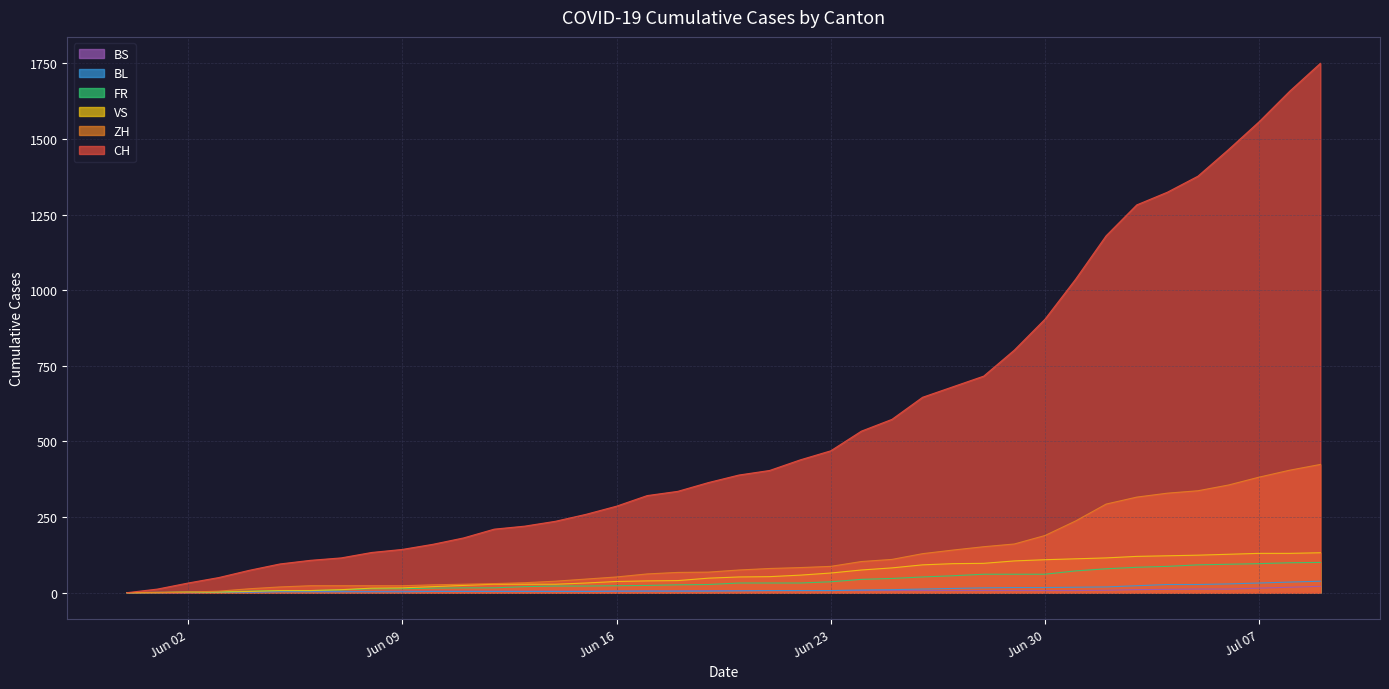

Reading right to left, what are all the values shown in this chart?

CH: 1750	1658	1557	1465	1377	1324	1282	1180	1036	904	802	716	681	646	573	534	469	439	404	389	364	335	321	286	259	236	220	210	181	160	143	133	115	107	95	74	50	32	12	0
ZH: 424	405	382	356	337	329	316	293	237	189	161	152	141	129	110	103	87	83	80	75	68	67	62	52	45	38	33	30	28	26	23	23	23	23	19	13	5	2	0	0
VS: 132	130	130	127	124	122	120	115	112	109	105	97	96	92	82	75	65	58	53	52	48	40	39	37	32	28	28	28	24	20	16	15	10	7	7	4	2	2	1	0
FR: 100	99	96	94	92	87	84	79	72	61	61	61	56	52	47	44	36	32	32	32	27	26	24	23	22	22	20	16	16	15	13	13	9	7	7	5	3	2	0	0
BL: 38	35	32	29	27	27	23	19	18	17	17	16	14	12	10	9	7	7	7	6	5	5	5	5	4	4	4	4	4	4	3	3	3	3	3	2	2	1	1	0
BS: 21	18	15	12	12	11	10	8	7	7	7	7	7	7	7	7	7	7	7	7	7	6	6	5	5	5	5	5	5	5	5	4	4	4	4	1	1	0	0	0